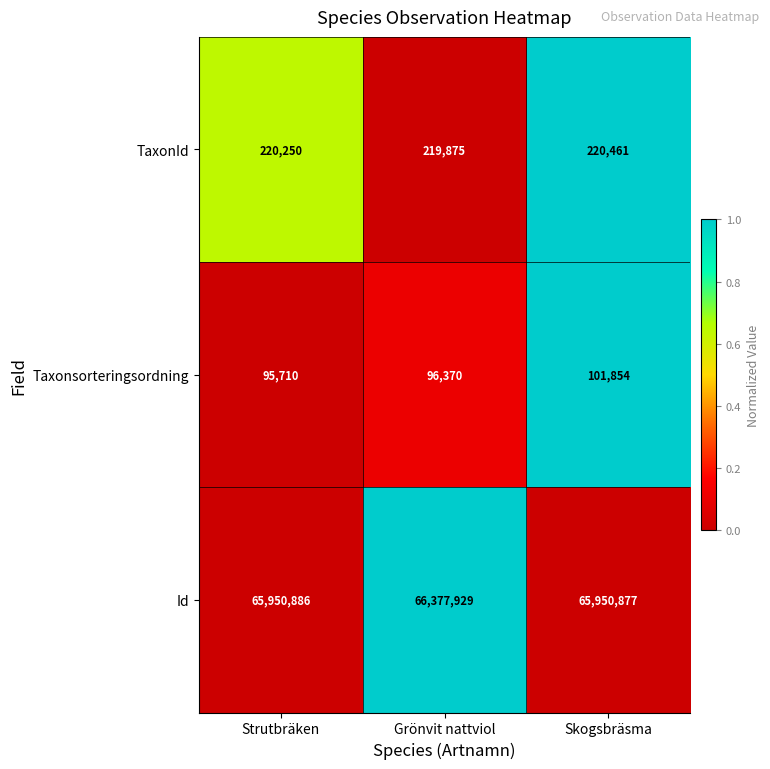

Which category has the lowest value across all series?

Strutbräken